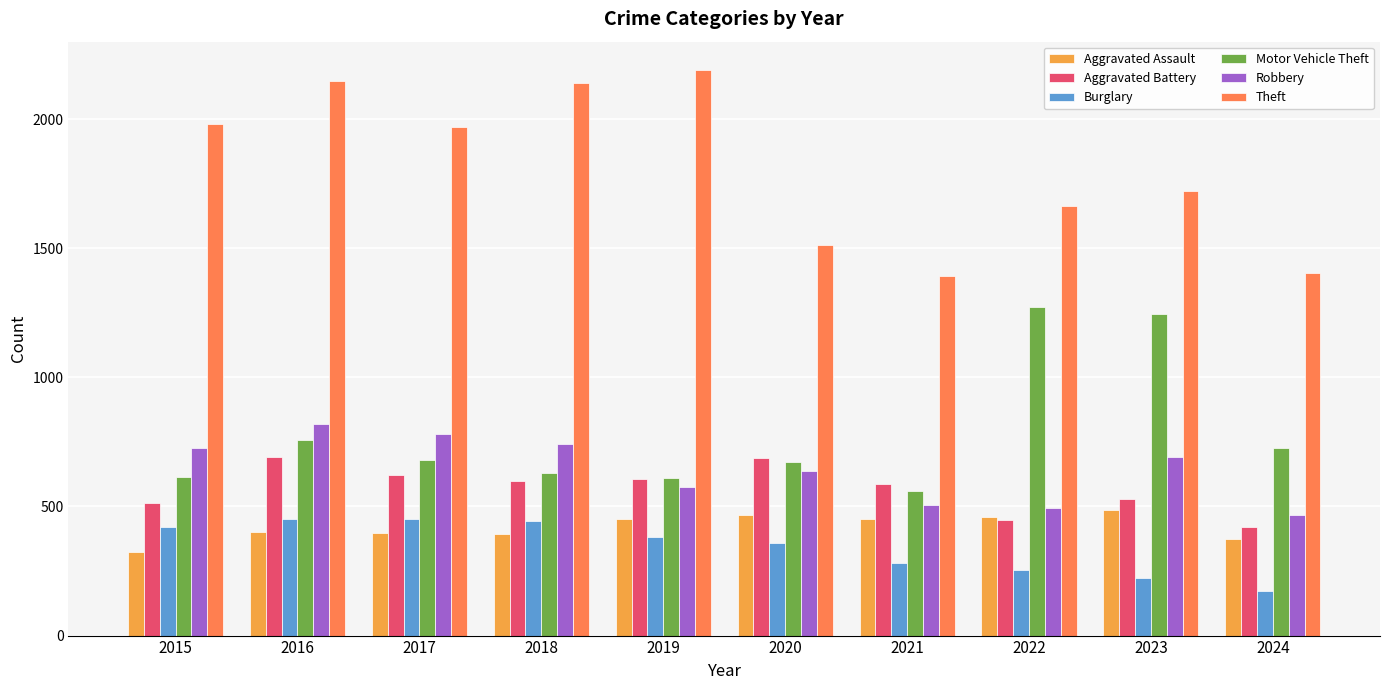

What are all the series names shown in the legend?

Aggravated Assault, Aggravated Battery, Burglary, Motor Vehicle Theft, Robbery, Theft